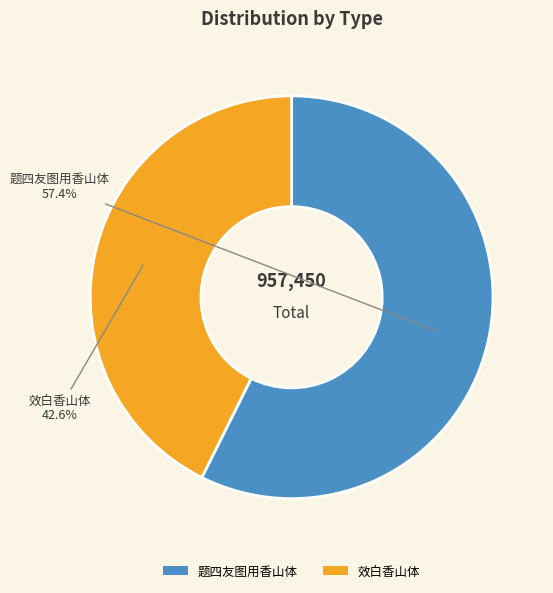

The 题四友图用香山体 slice represents 57% of the pie. True or false?

True